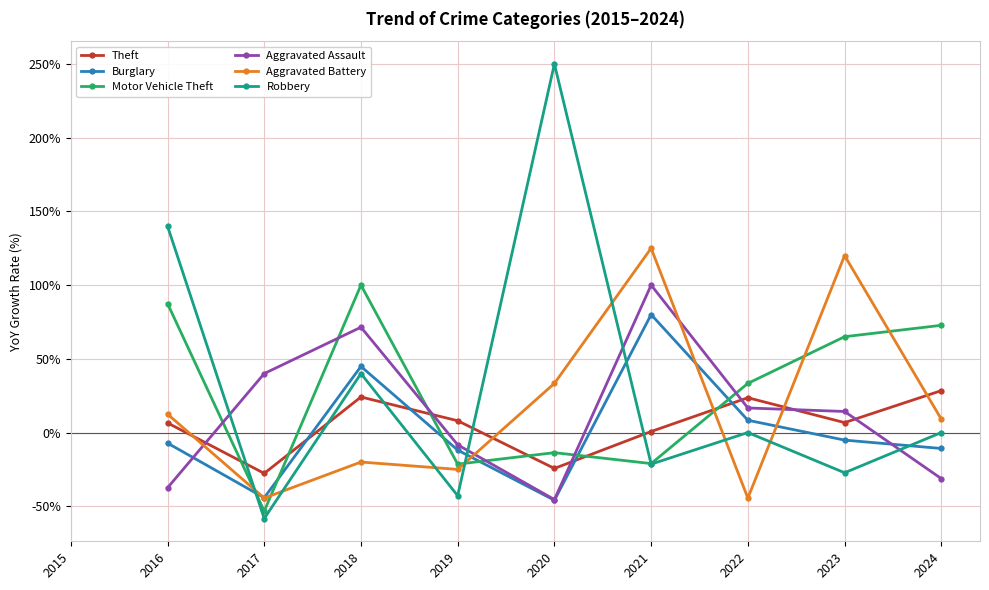

List the series in order of their peak value, lowest first.

Theft, Burglary, Motor Vehicle Theft, Aggravated Assault, Aggravated Battery, Robbery